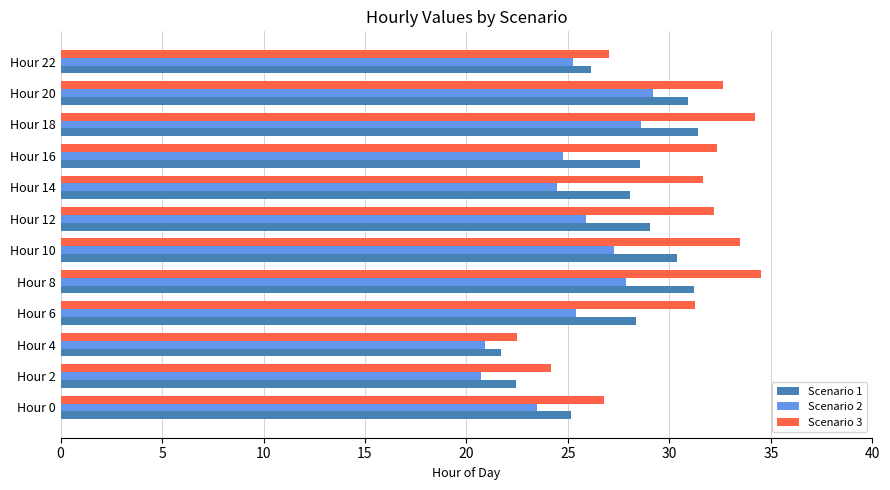

How many series are shown in this chart?

3